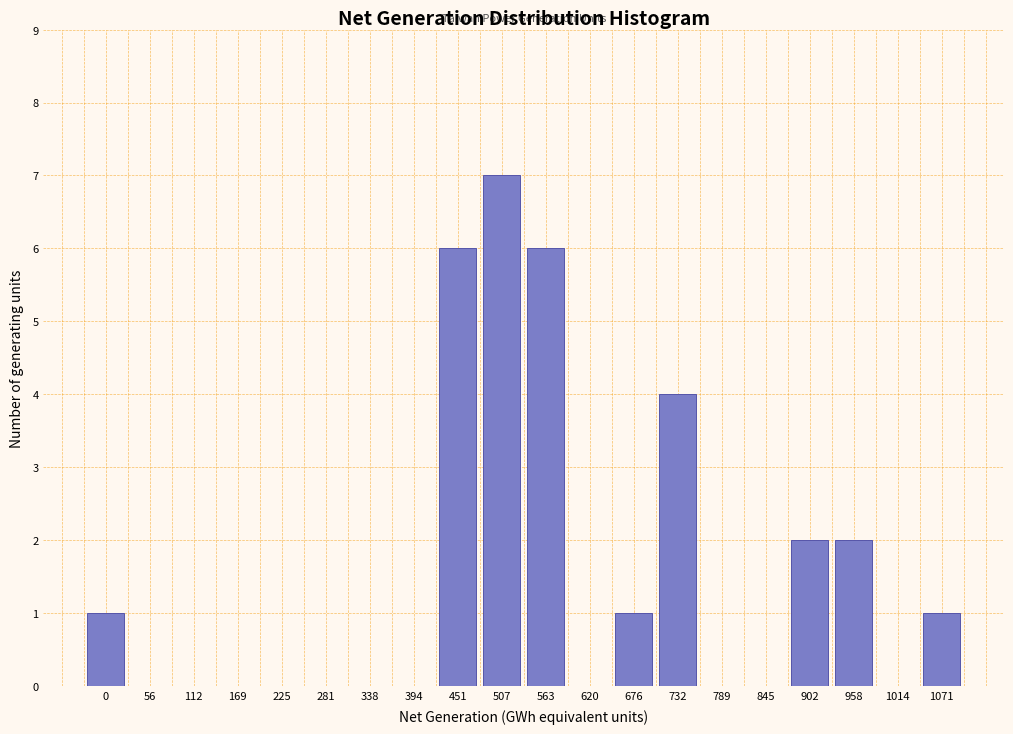

Reading right to left, list all the values displayed in this chart.

1071=1	1014=0	958=2	902=2	845=0	789=0	732=4	676=1	620=0	563=6	507=7	451=6	394=0	338=0	281=0	225=0	169=0	112=0	56=0	0=1